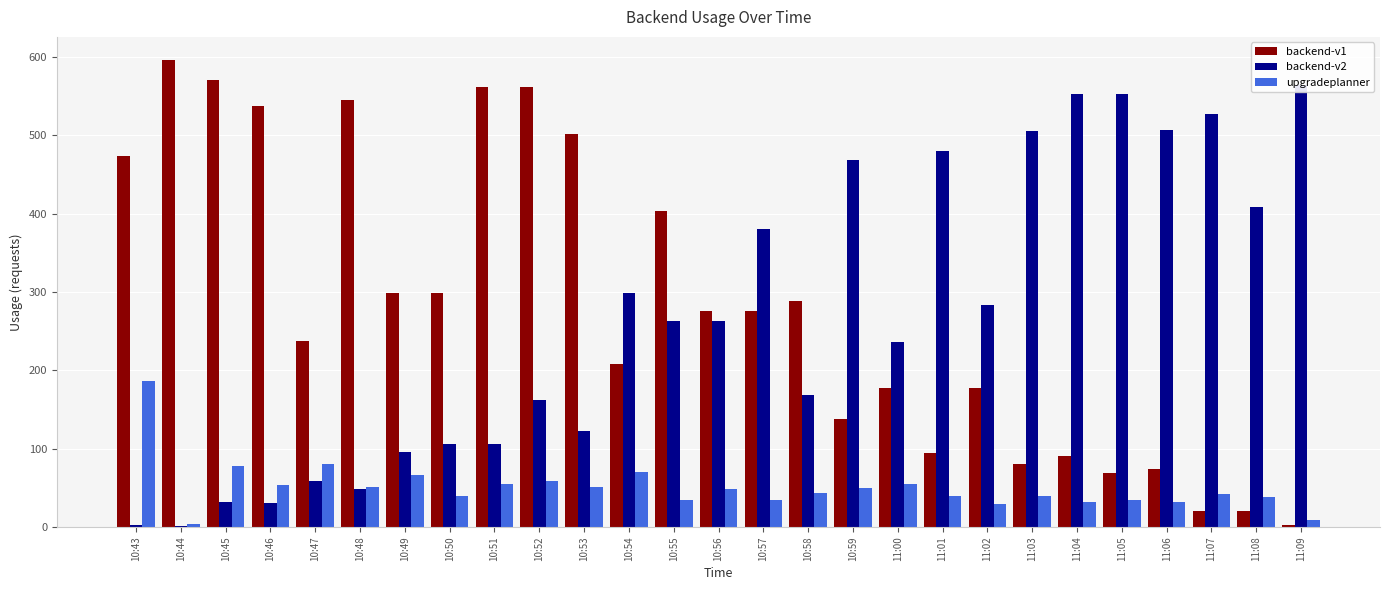

Where does the backend-v1 series first go above 276?

10:43